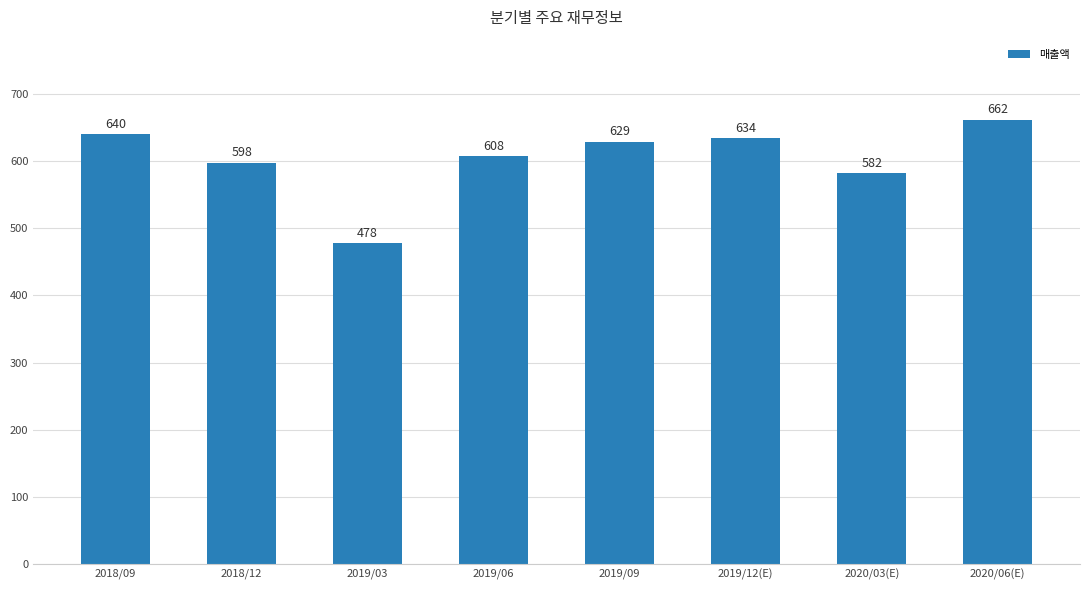

List the labels in order of value, largest first.

2020/06(E), 2018/09, 2019/12(E), 2019/09, 2019/06, 2018/12, 2020/03(E), 2019/03